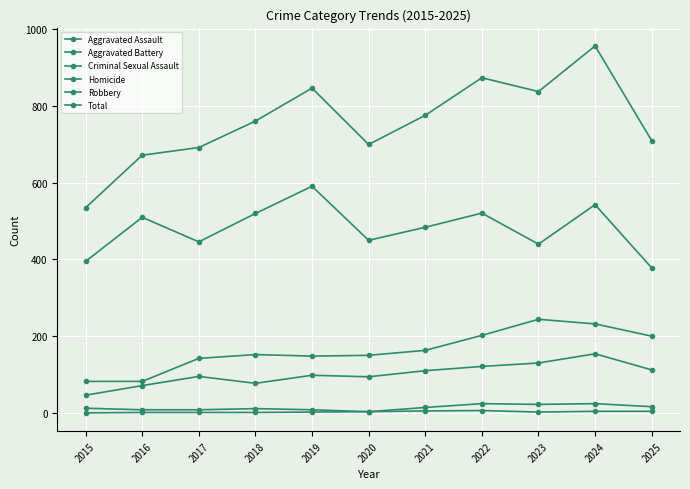

At which label does Aggravated Assault reach its minimum?

2015